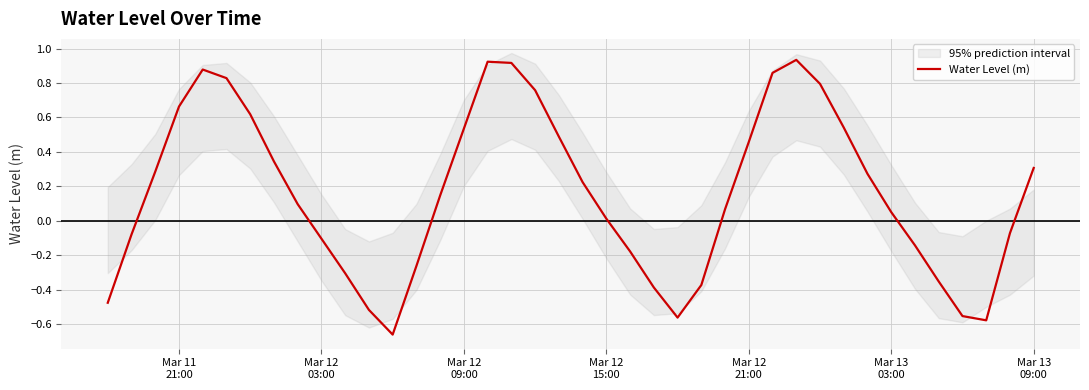

Does the chart have visible grid lines?

Yes